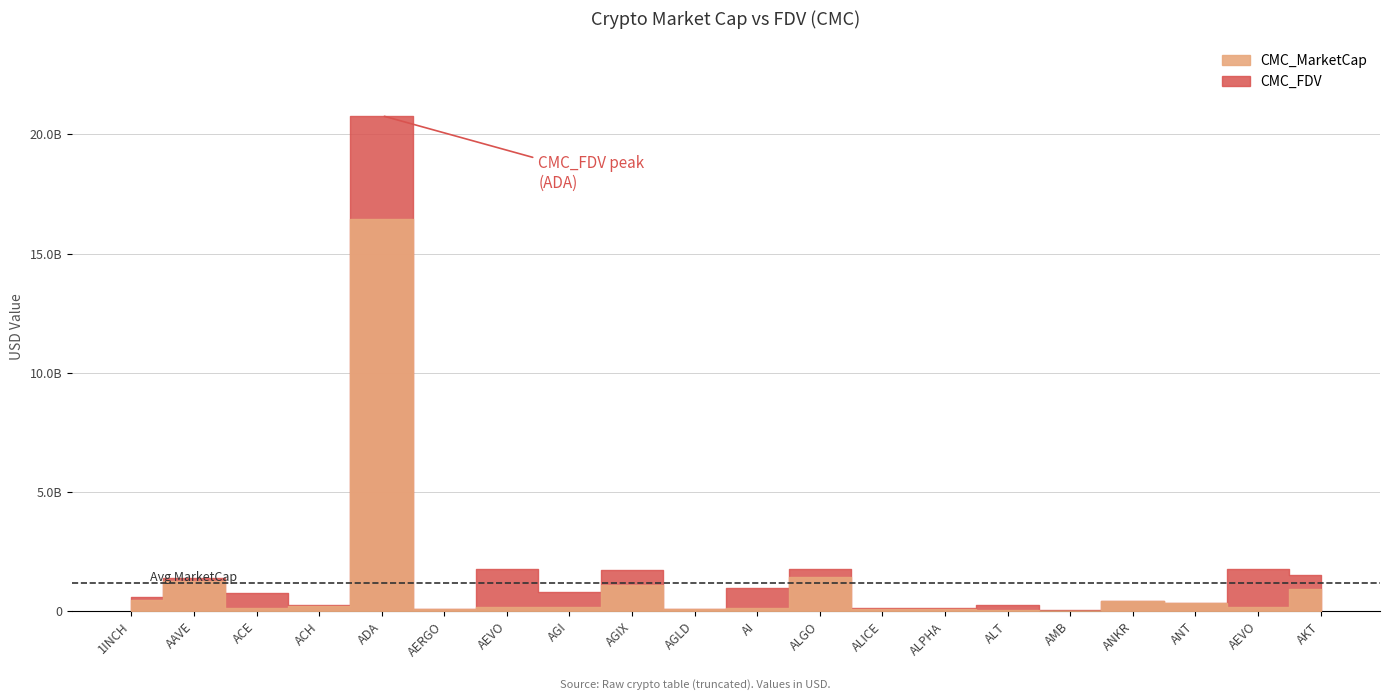

True or false: CMC_MarketCap has a value of 201863715.4 at ACH.

True